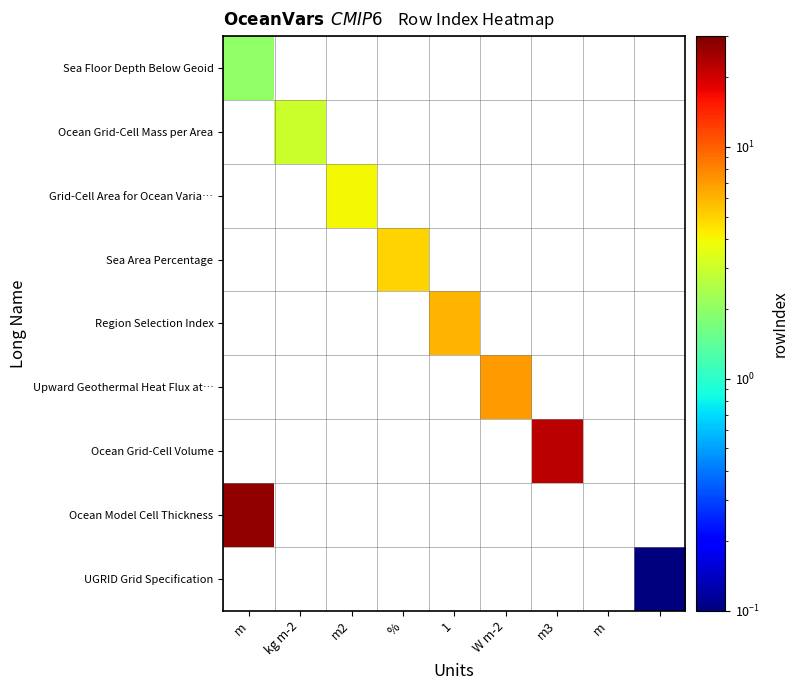

Which label corresponds to the largest value in the chart?

m